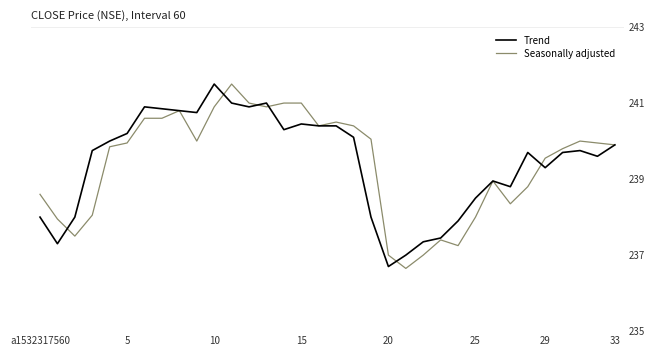

What is the minimum value for Trend?

236.7